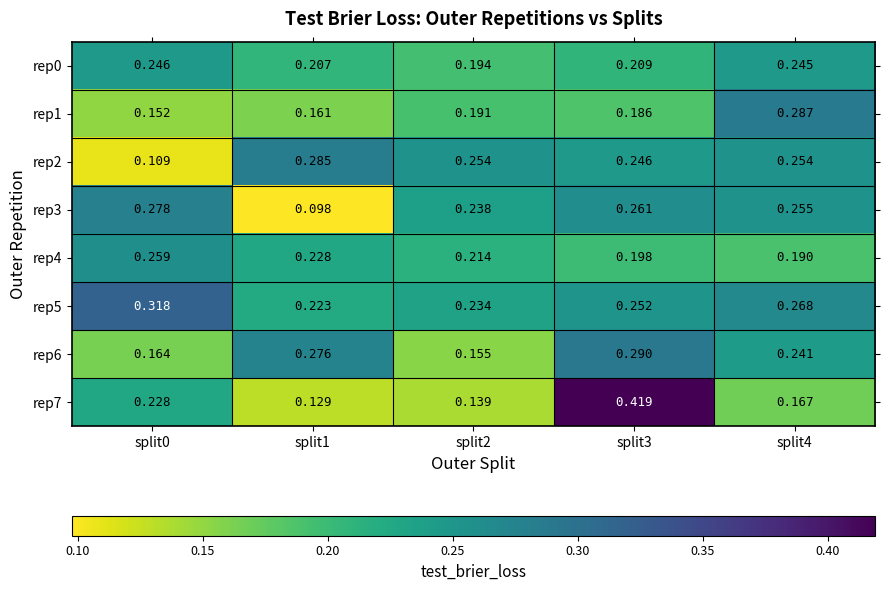

At how many categories does at least one series exceed 0?

5